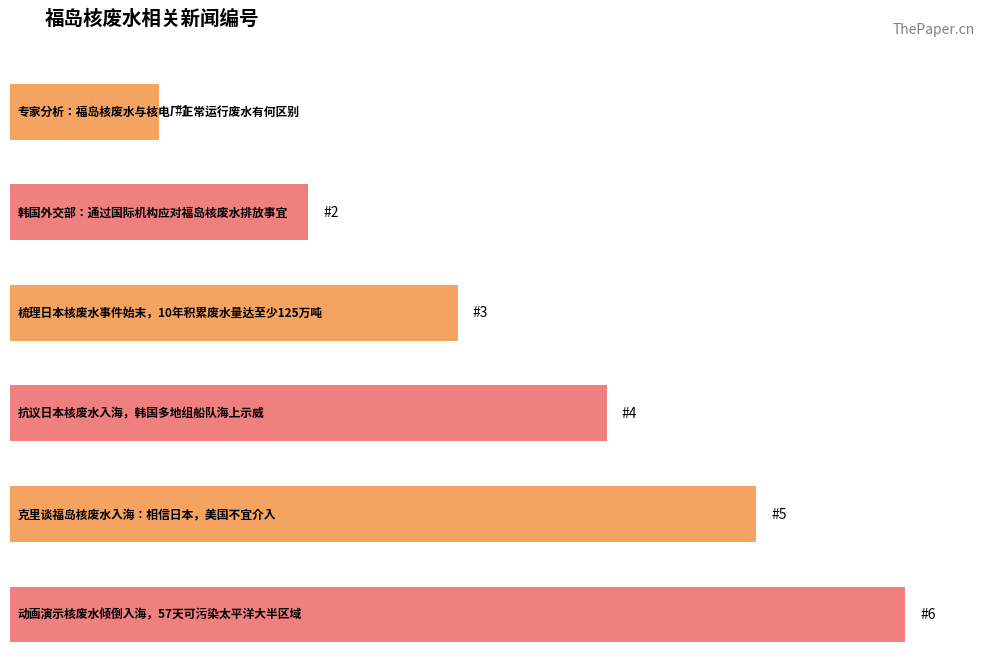

What position from the left is 克里谈福岛核废水入海：相信日本，美国不宜介入?

5